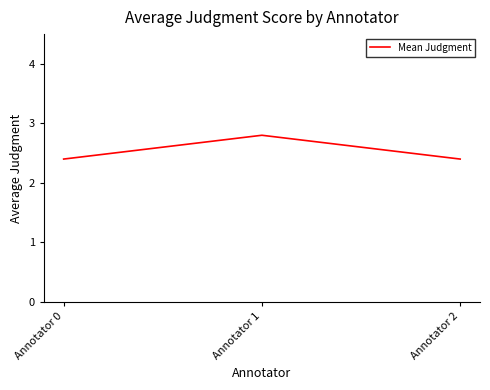

Reading right to left, what are all the values shown in this chart?

Annotator 2=2.4	Annotator 1=2.8	Annotator 0=2.4